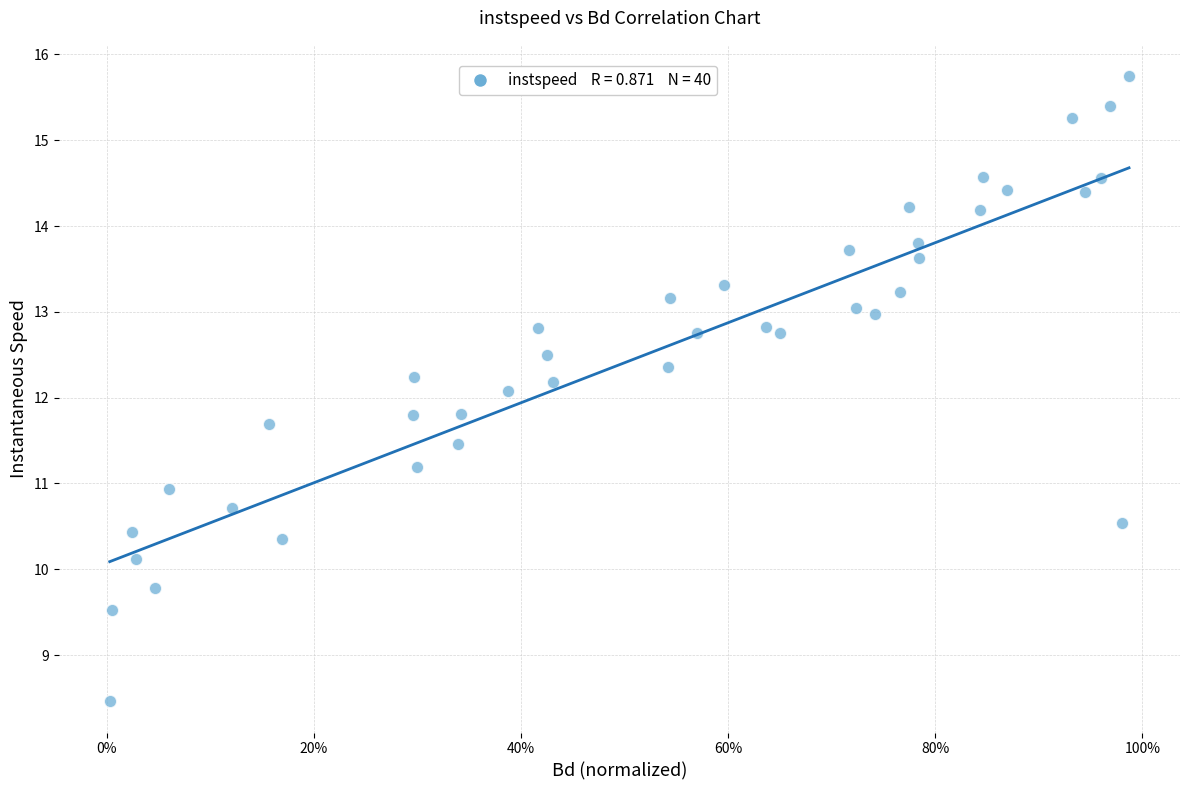

What is the range of X values (max minus min)?

1.0